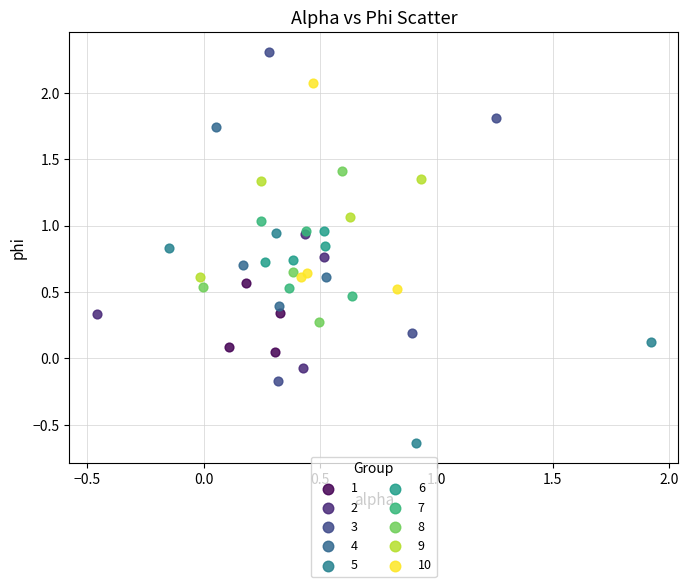

Which series contains the highest Y value?

3